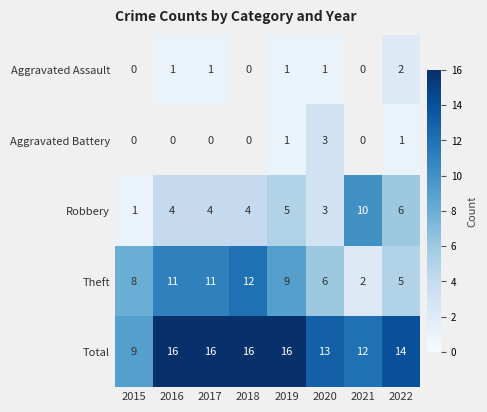

What is the sum of the Aggravated Assault values at 2020 and 2022?

3